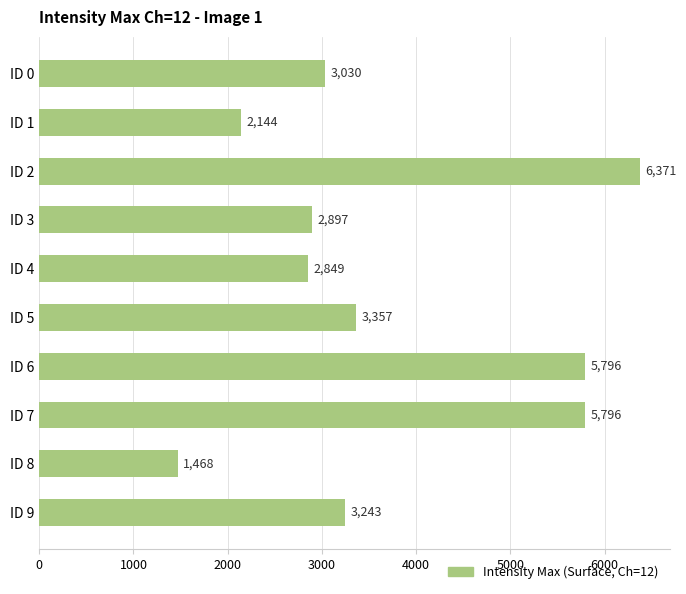

What is the value of the 9th bar from the top?

1468